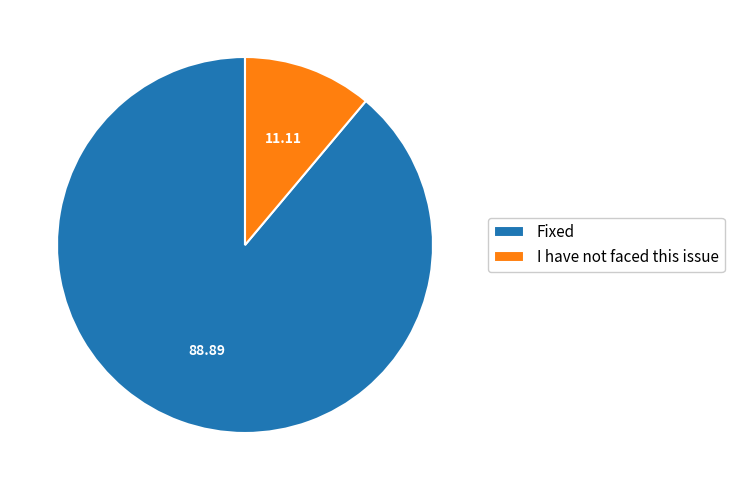

Which has a higher value, Fixed or I have not faced this issue?

Fixed